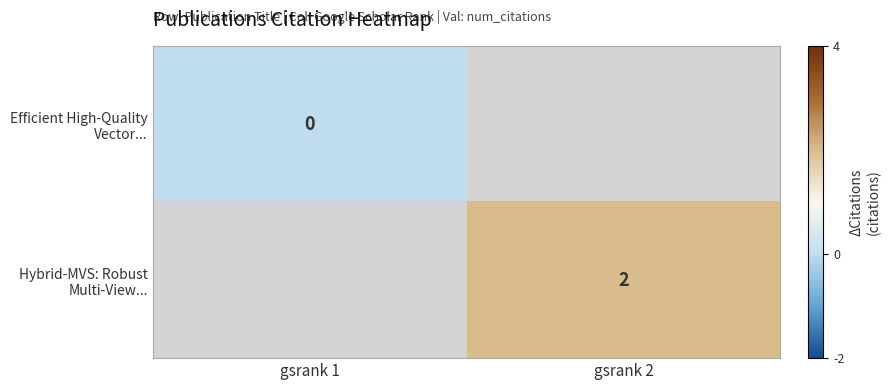

At which category does the chart reach its minimum across all series?

gsrank 1